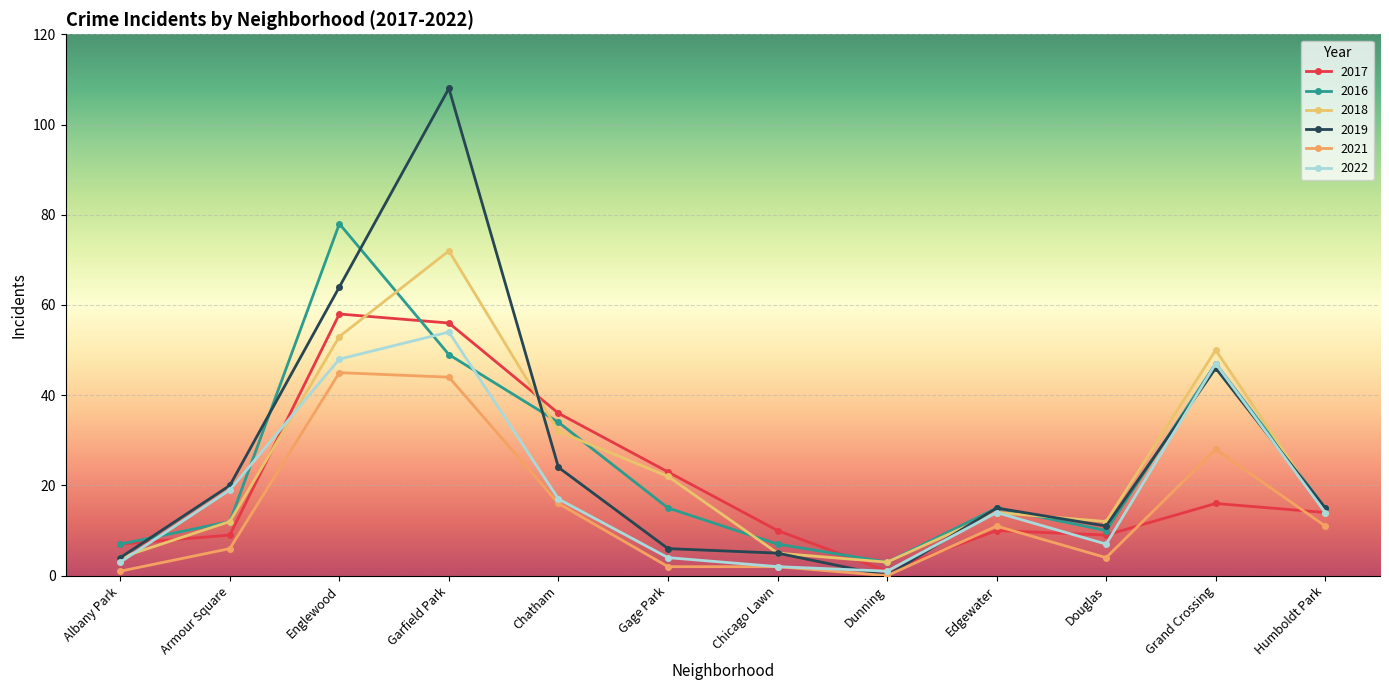

What is the spread (max minus min) of values at Humboldt Park?

4